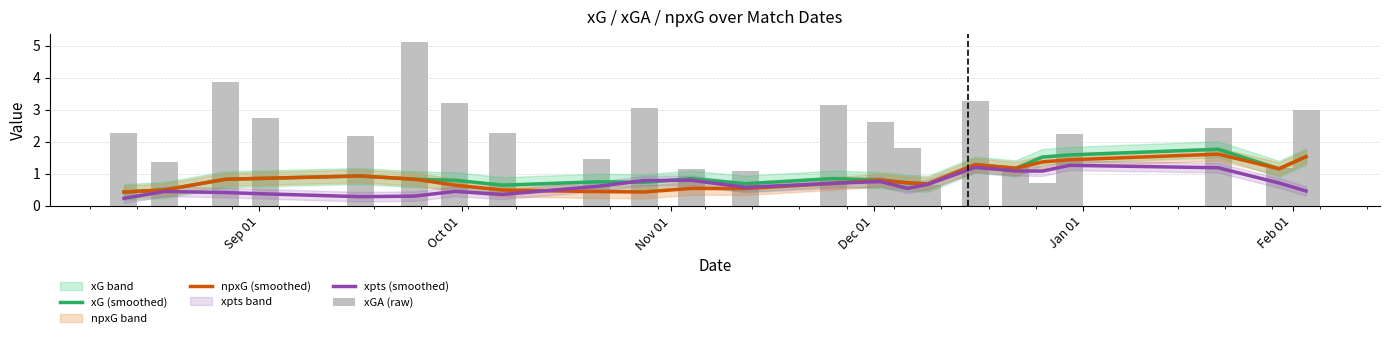

Which series has the widest spread of values?

xGA (raw)